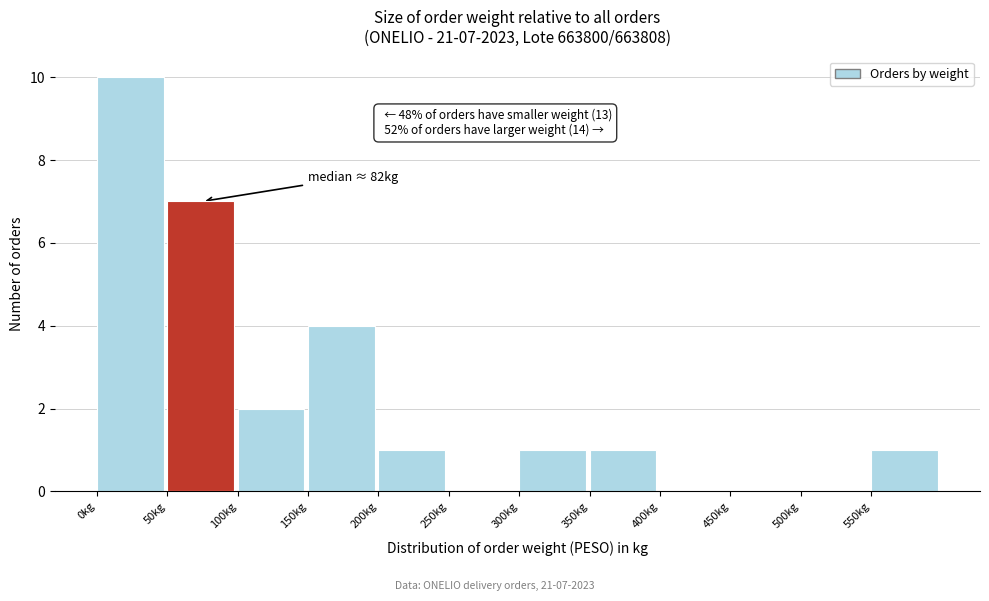

Which range on the x-axis has the tallest bar?

0 to 50